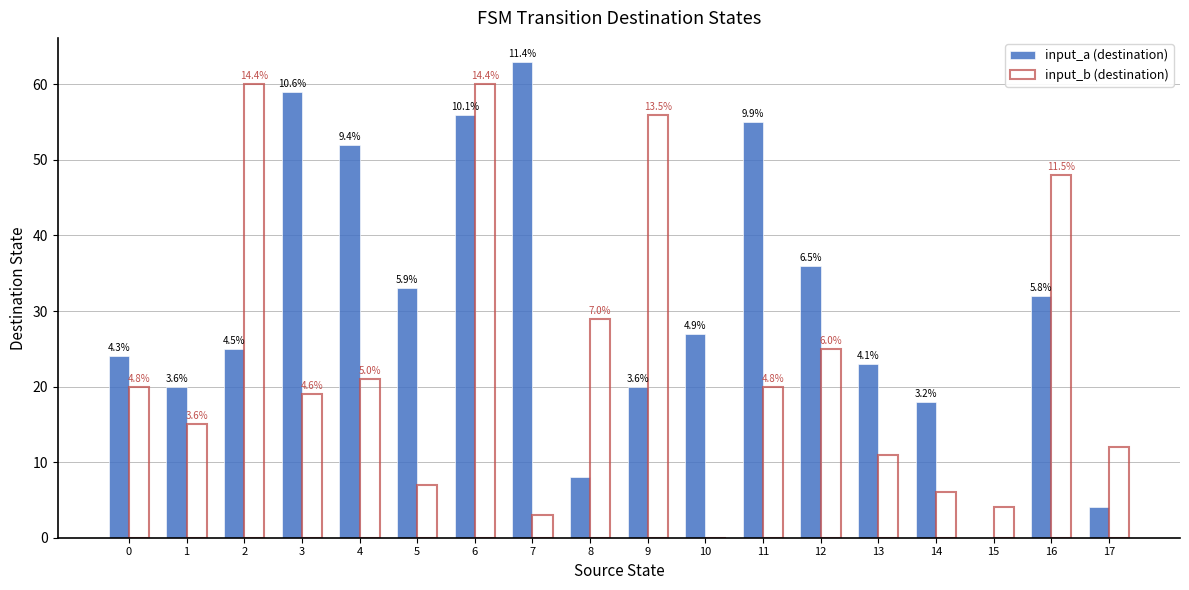

What is the sum of all input_a (destination) values?

555